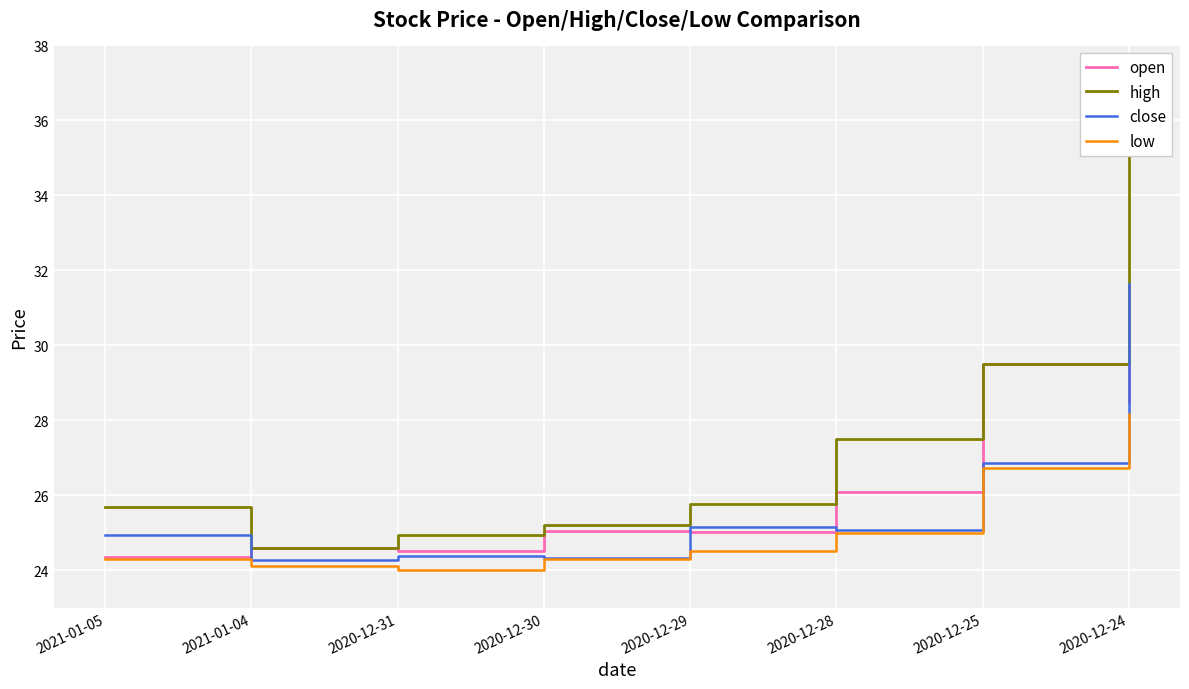

At which category does open reach its first local valley?

2020-12-31